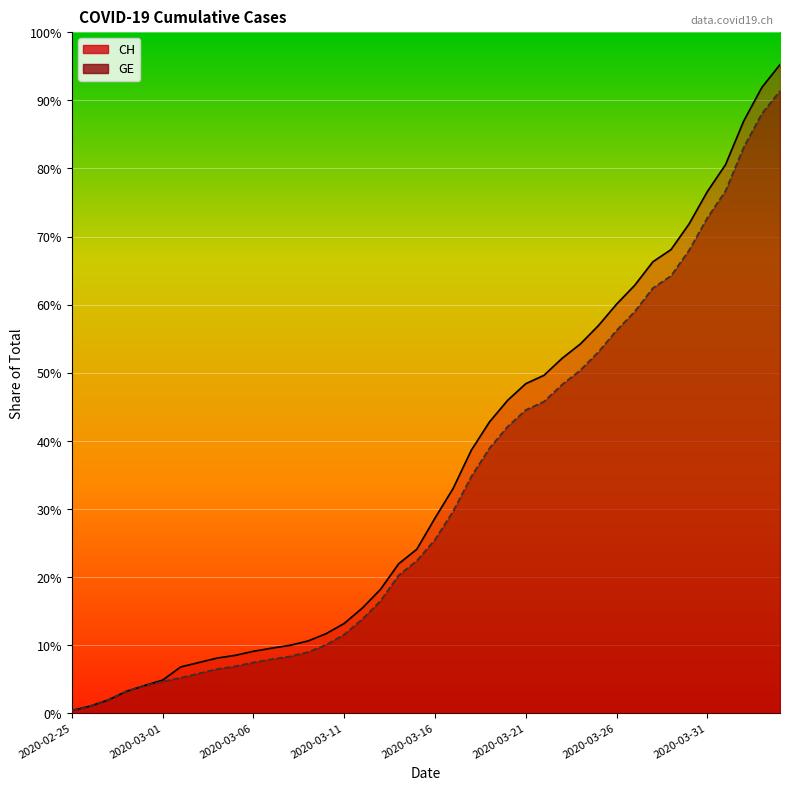

Reading left to right, list all the values displayed in this chart.

CH: 2020-02-25=73	2020-02-26=178	2020-02-27=329	2020-02-28=540	2020-02-29=682	2020-03-01=814	2020-03-02=1137	2020-03-03=1245	2020-03-04=1353	2020-03-05=1420	2020-03-06=1519	2020-03-07=1595	2020-03-08=1664	2020-03-09=1770	2020-03-10=1949	2020-03-11=2199	2020-03-12=2577	2020-03-13=3033	2020-03-14=3658	2020-03-15=4014	2020-03-16=4775	2020-03-17=5501	2020-03-18=6434	2020-03-19=7125	2020-03-20=7654	2020-03-21=8061	2020-03-22=8265	2020-03-23=8681	2020-03-24=9030	2020-03-25=9481	2020-03-26=10005	2020-03-27=10467	2020-03-28=11041	2020-03-29=11340	2020-03-30=11971	2020-03-31=12758	2020-04-01=13415	2020-04-02=14480	2020-04-03=15303	2020-04-04=15861
GE: 2020-02-25=73	2020-02-26=178	2020-02-27=329	2020-02-28=540	2020-02-29=682	2020-03-01=784	2020-03-02=872	2020-03-03=979	2020-03-04=1085	2020-03-05=1152	2020-03-06=1248	2020-03-07=1324	2020-03-08=1393	2020-03-09=1499	2020-03-10=1678	2020-03-11=1928	2020-03-12=2306	2020-03-13=2752	2020-03-14=3377	2020-03-15=3733	2020-03-16=4248	2020-03-17=4944	2020-03-18=5792	2020-03-19=6483	2020-03-20=7012	2020-03-21=7419	2020-03-22=7623	2020-03-23=8039	2020-03-24=8388	2020-03-25=8839	2020-03-26=9363	2020-03-27=9825	2020-03-28=10399	2020-03-29=10698	2020-03-30=11329	2020-03-31=12116	2020-04-01=12773	2020-04-02=13838	2020-04-03=14661	2020-04-04=15219